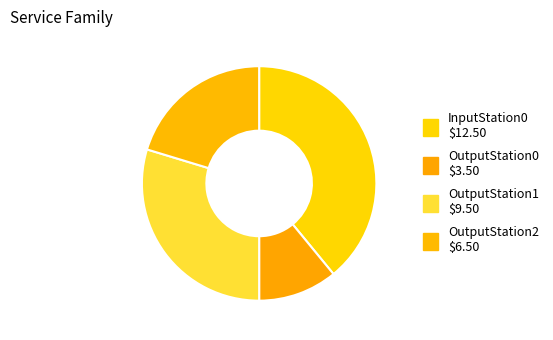

How many segments does this pie chart have?

4